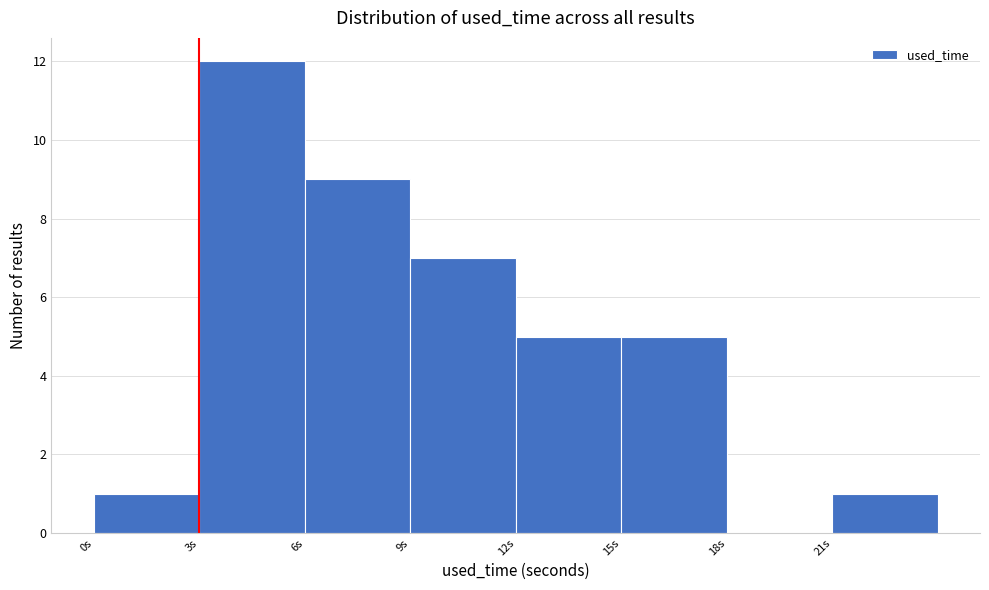

Over which range of the x-axis is the bar tallest?

3 to 6